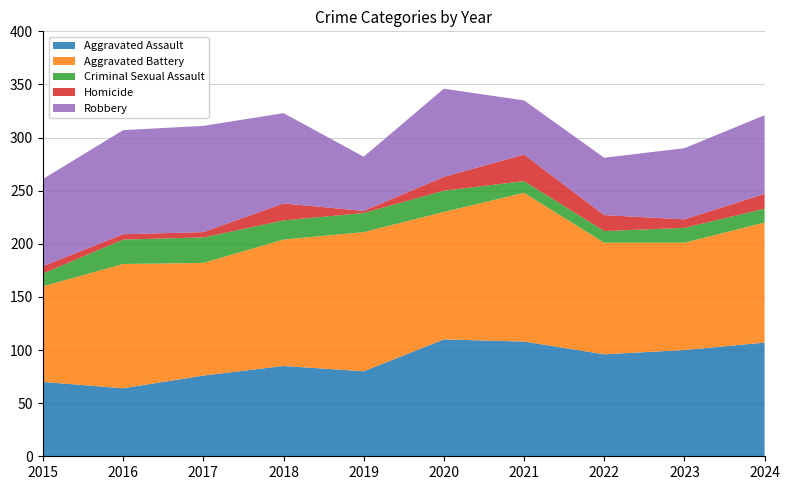

Reading right to left, what are all the values shown in this chart?

Aggravated Assault: 2024=107	2023=100	2022=96	2021=108	2020=110	2019=80	2018=85	2017=76	2016=64	2015=70
Aggravated Battery: 2024=113	2023=101	2022=105	2021=140	2020=120	2019=131	2018=119	2017=106	2016=117	2015=90
Criminal Sexual Assault: 2024=13	2023=14	2022=11	2021=11	2020=20	2019=18	2018=18	2017=24	2016=23	2015=12
Homicide: 2024=14	2023=8	2022=15	2021=25	2020=13	2019=2	2018=16	2017=5	2016=5	2015=7
Robbery: 2024=74	2023=67	2022=54	2021=51	2020=83	2019=51	2018=85	2017=100	2016=98	2015=82